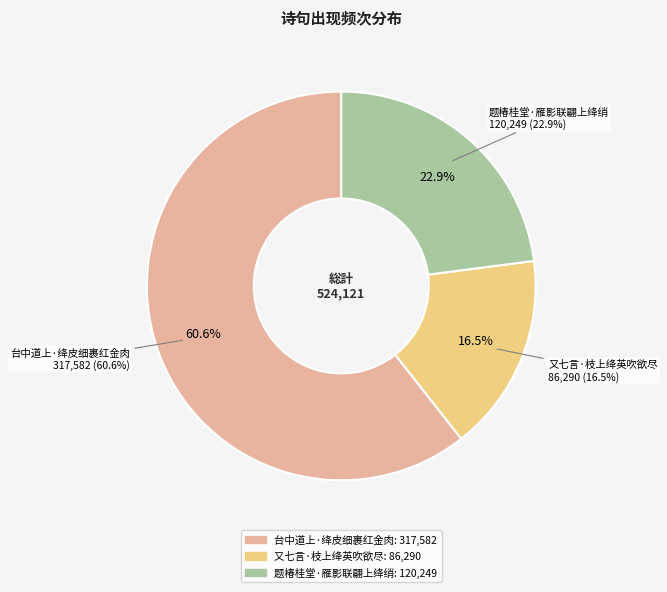

To the nearest percent, what is the difference between the largest and smallest slice percentages?

44%